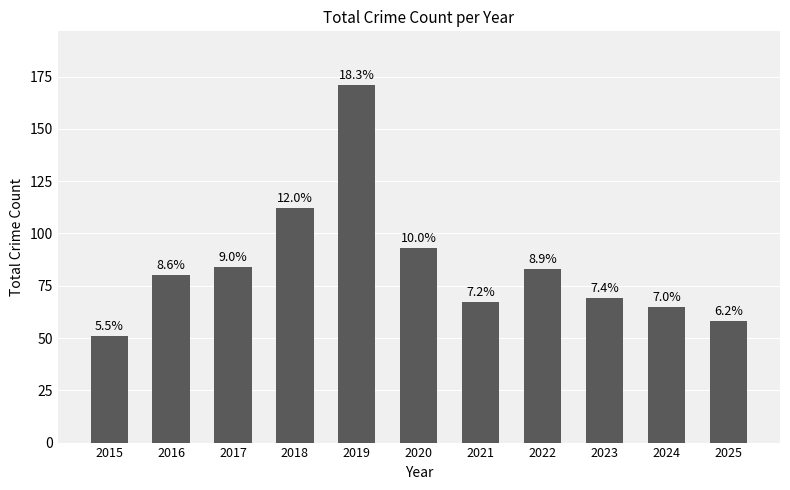

Is it true that the value at 2019 is 171?

True